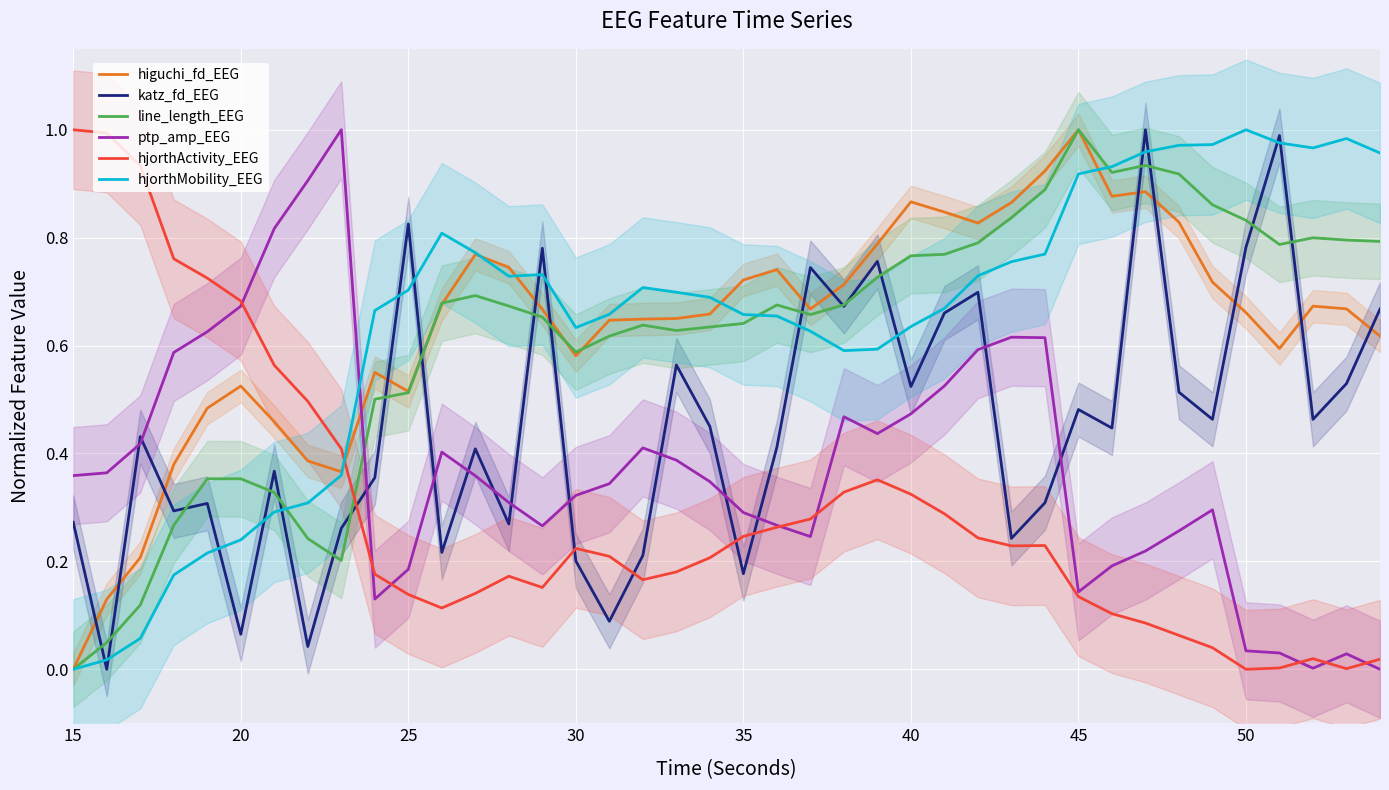

How many times do higuchi_fd_EEG and katz_fd_EEG cross each other?

14